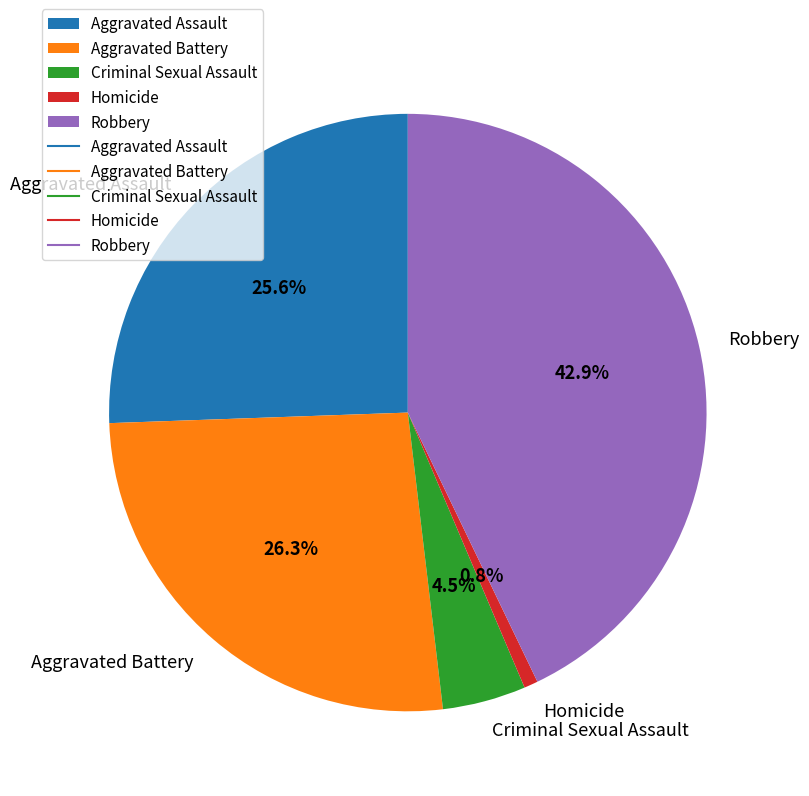

What portion of the pie excludes Aggravated Battery?

73.7%